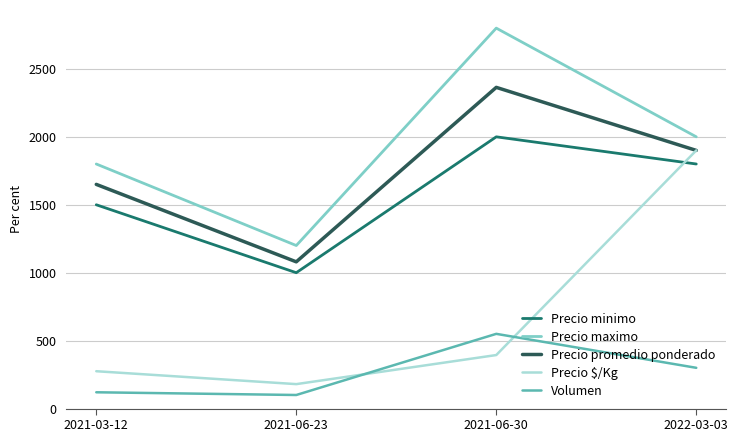

Is it true that Volumen equals 550 at 2021-06-30?

True